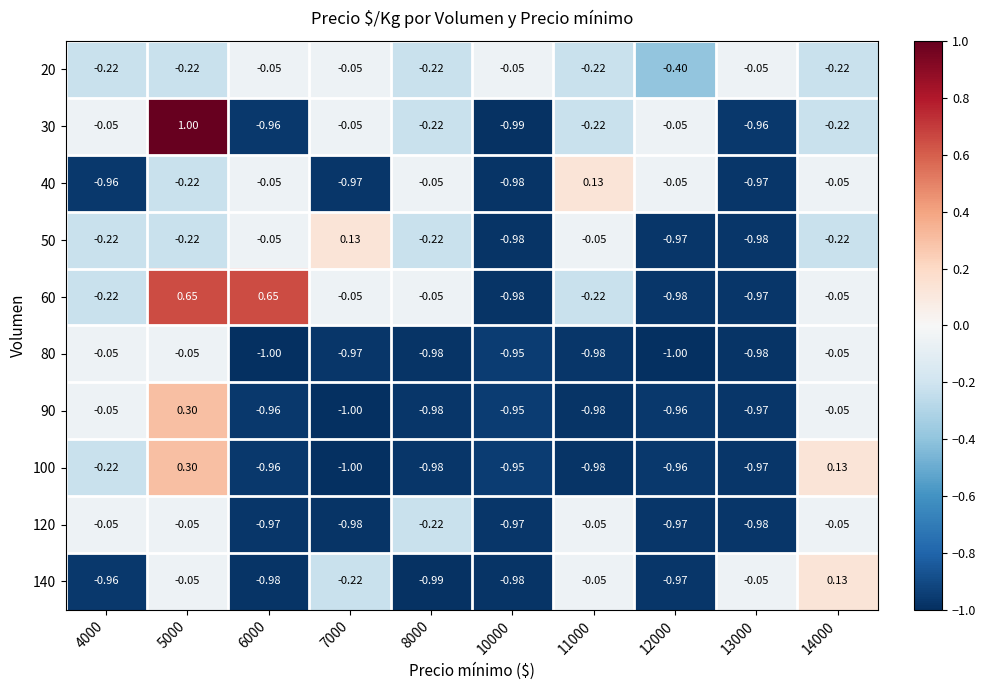

Between 11000 and 13000, which series saw the biggest shift?

40